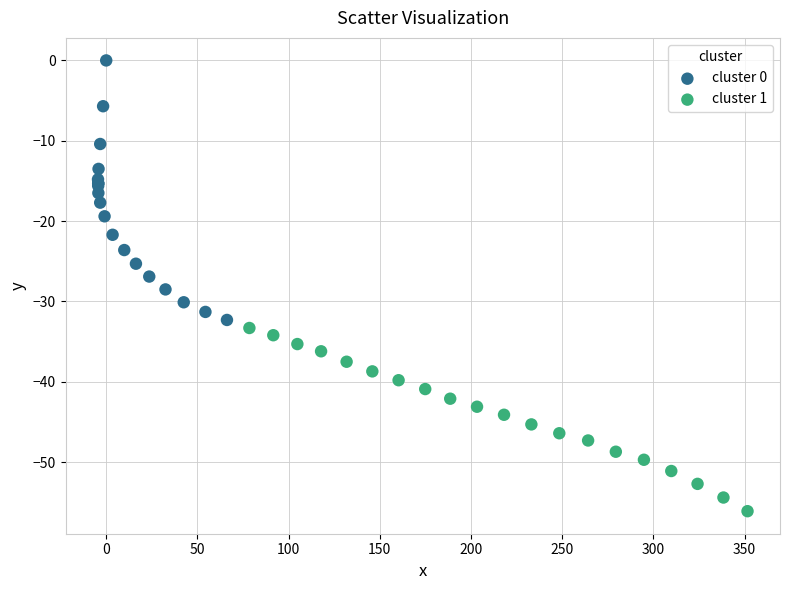

Which series reaches the minimum Y coordinate?

cluster 1